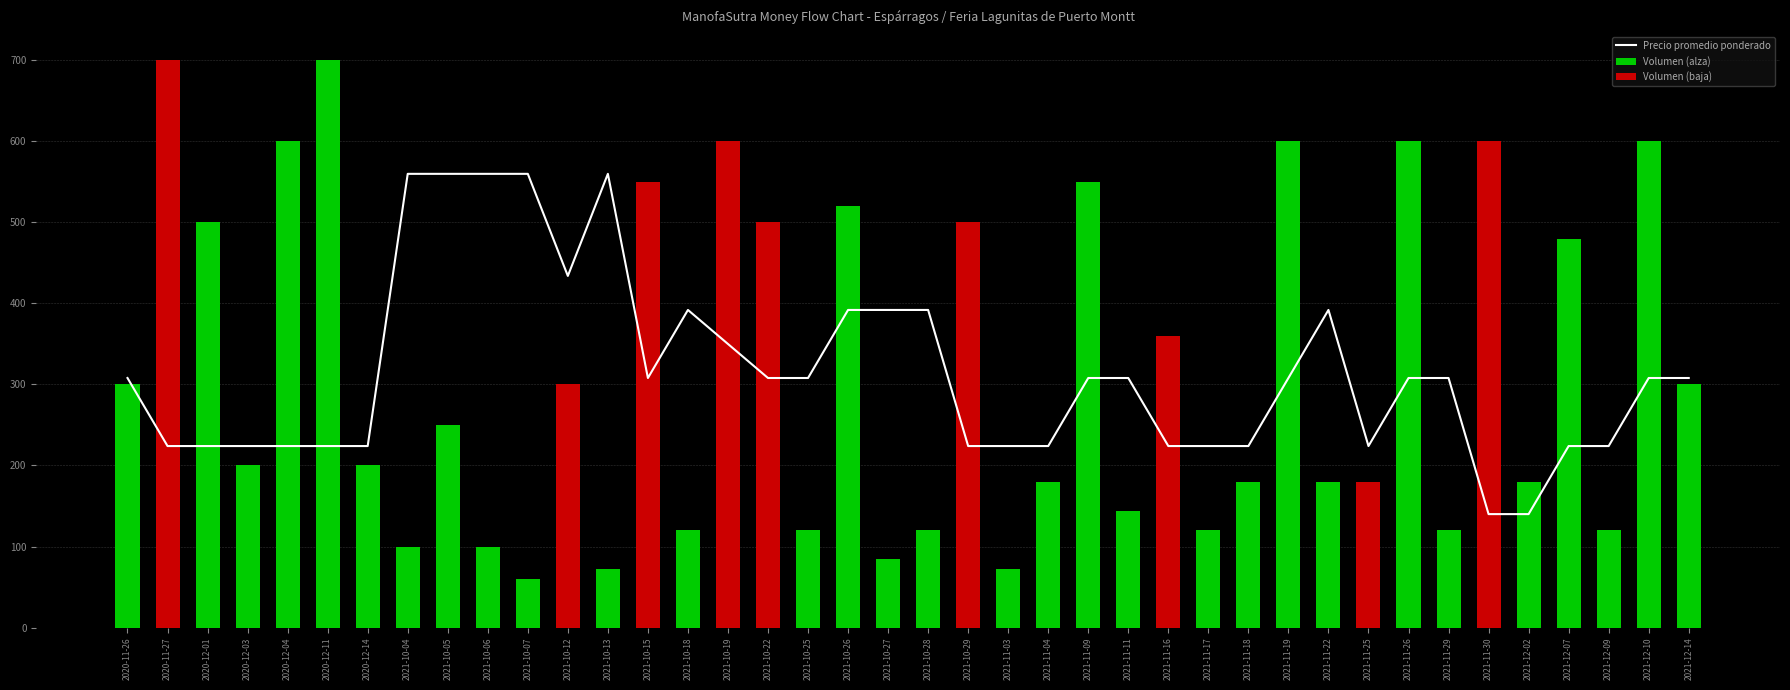

What is the average value of the Volumen (baja) series?

107.2